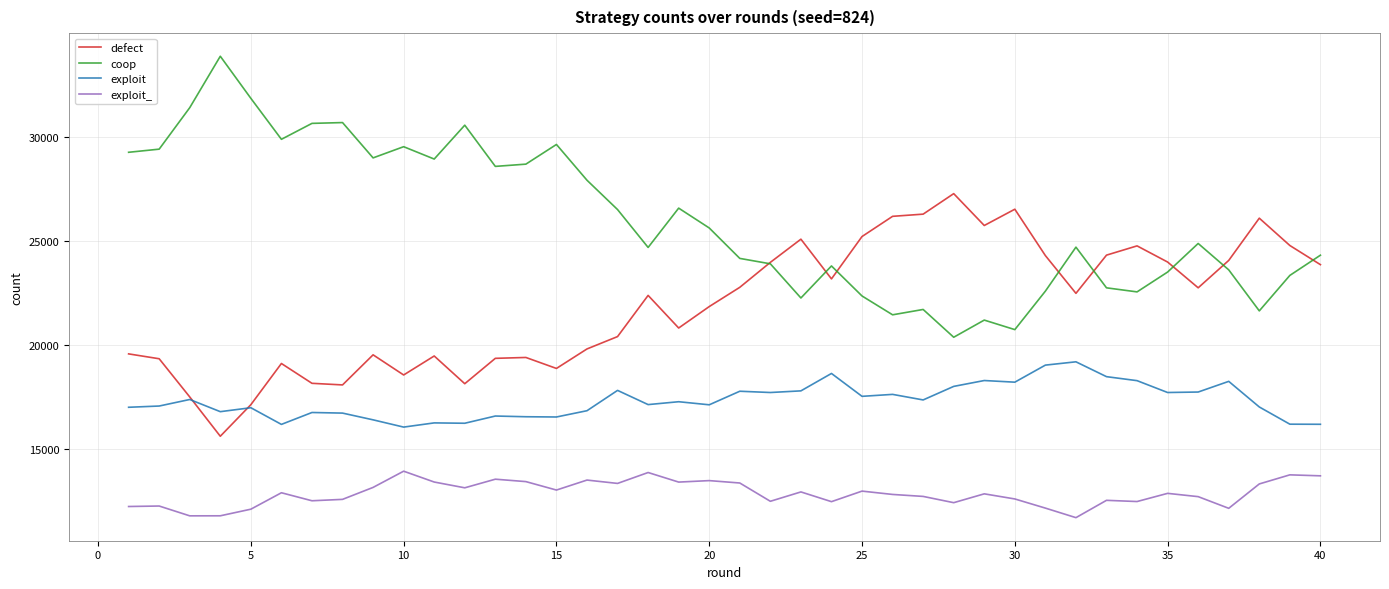

List the series in order of their overall mean, lowest first.

exploit_, exploit, defect, coop